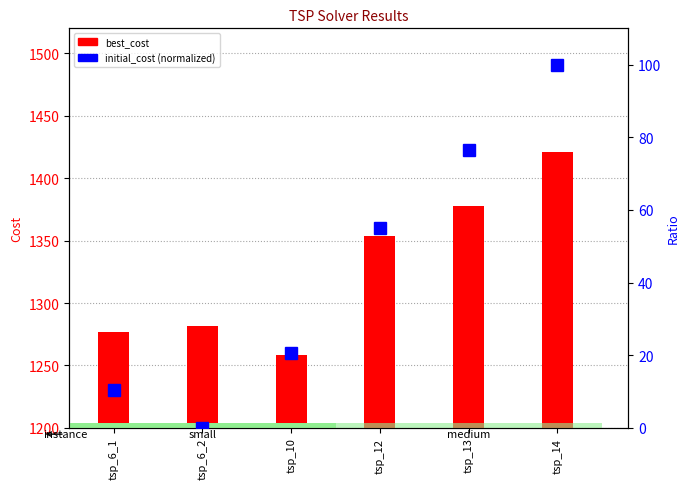

How many data points in best_cost are less than 1354?

3